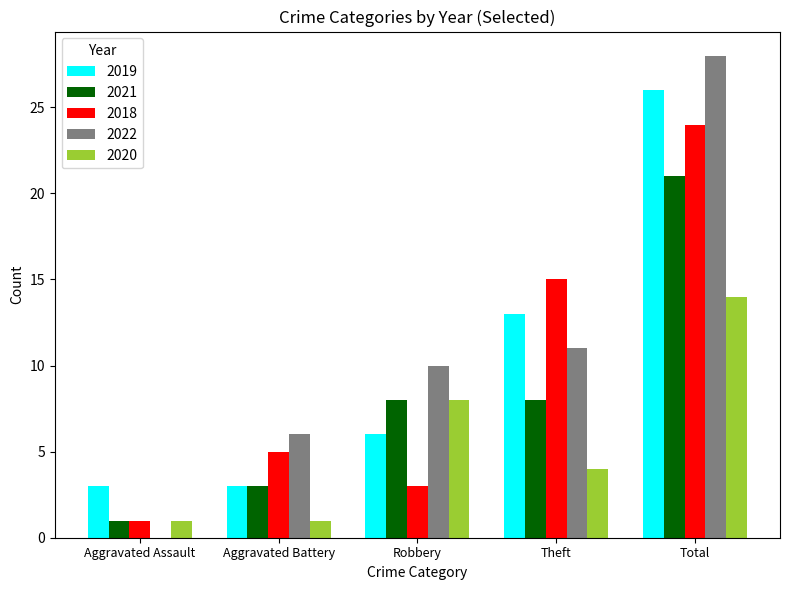

At which category does the chart reach its peak across all series?

Total